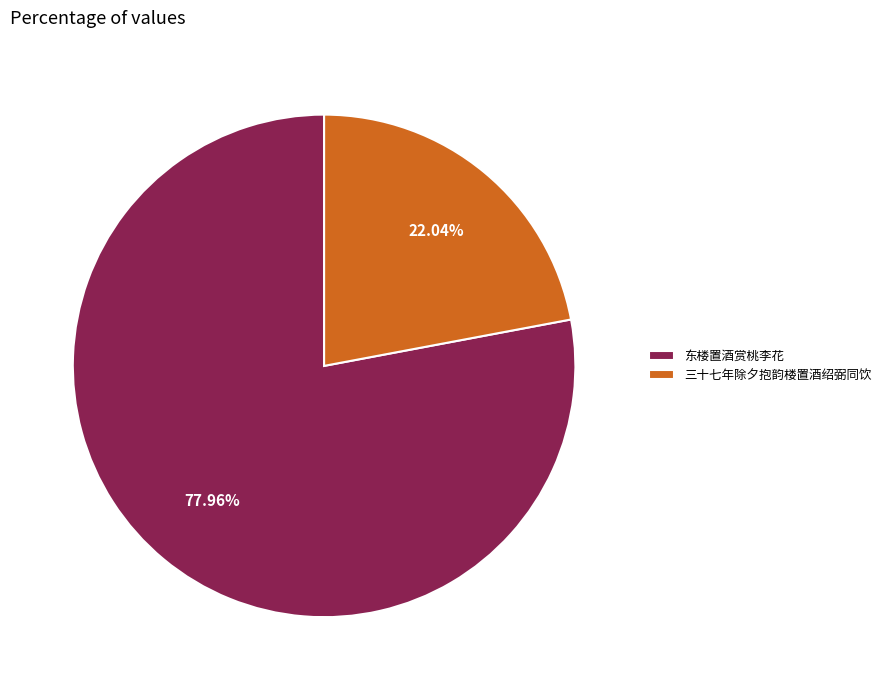

To the nearest percent, what percentage of the pie is 东楼置酒赏桃李花?

78%